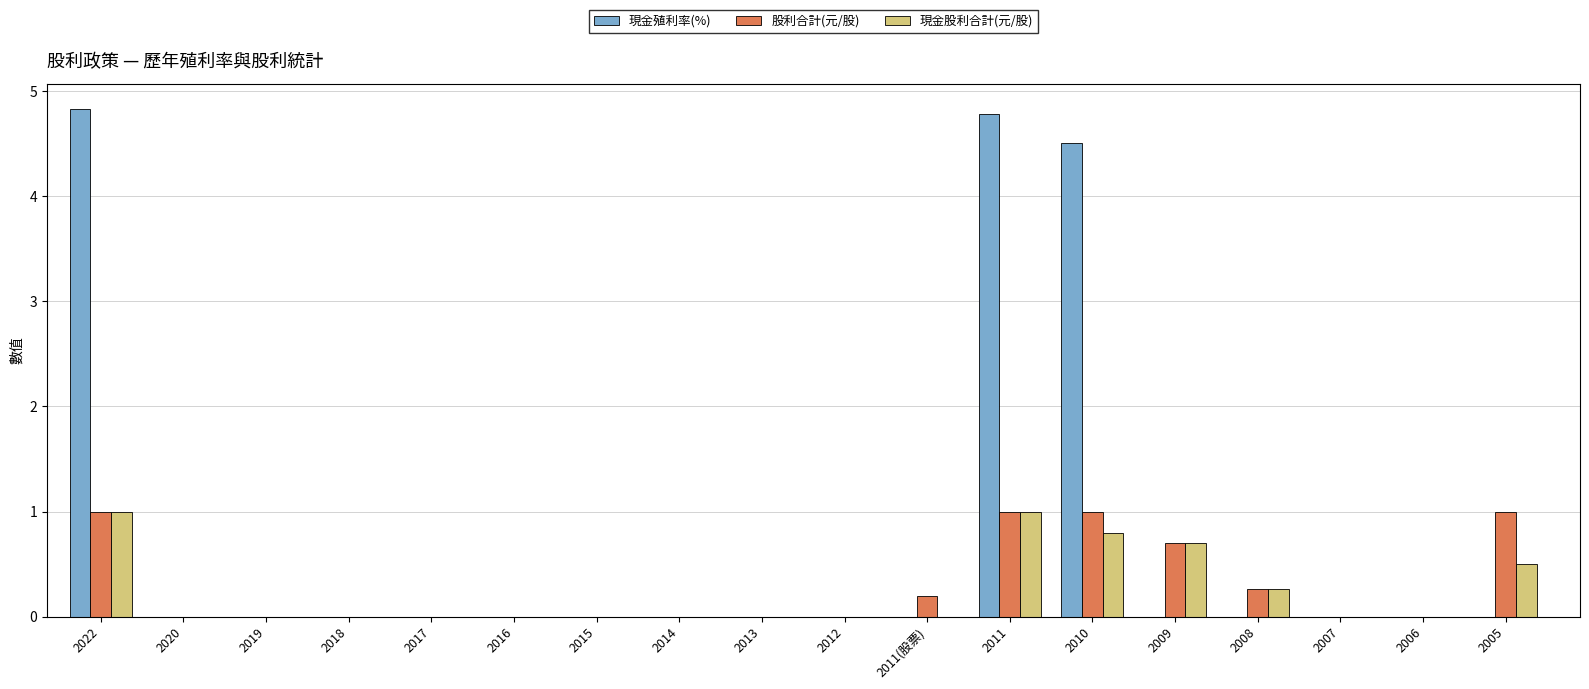

Reading left to right, transcribe all the data shown in this chart.

現金殖利率(%): 4.8	0.0	0.0	0.0	0.0	0.0	0.0	0.0	0.0	0.0	0.0	4.8	4.5	0.0	0.0	0.0	0.0	0.0
股利合計(元/股): 1.0	0.0	0.0	0.0	0.0	0.0	0.0	0.0	0.0	0.0	0.2	1.0	1.0	0.7	0.3	0.0	0.0	1.0
現金股利合計(元/股): 1.0	0.0	0.0	0.0	0.0	0.0	0.0	0.0	0.0	0.0	0.0	1.0	0.8	0.7	0.3	0.0	0.0	0.5